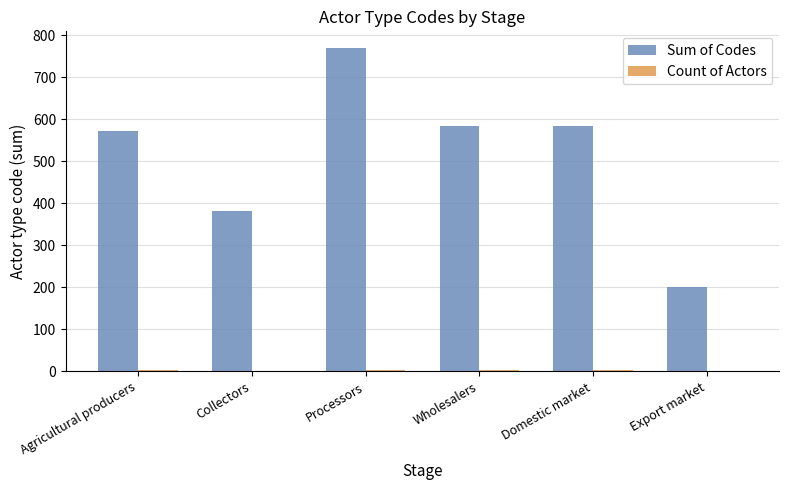

What is the total value across all series at Export market?

201